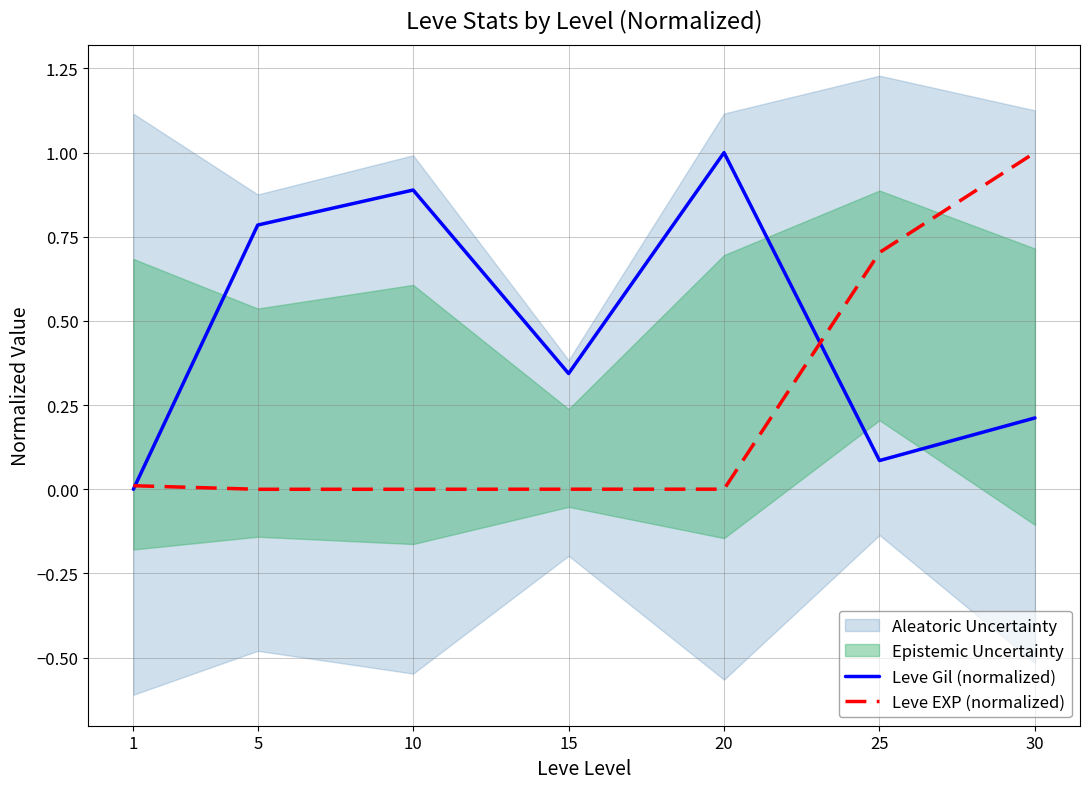

How many lines are shown in the chart?

2